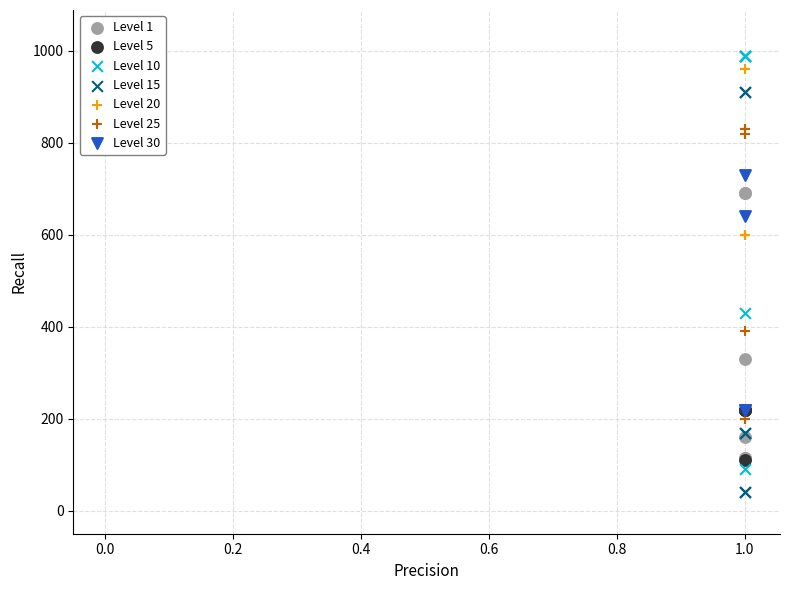

What are all the series names shown in the legend?

Level 1, Level 5, Level 10, Level 15, Level 20, Level 25, Level 30